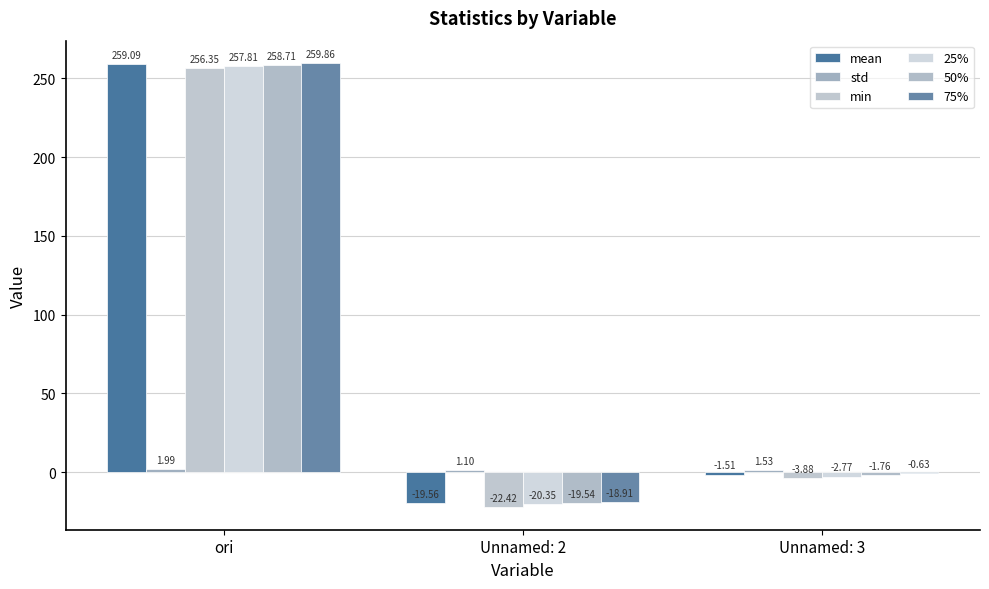

At which category is the sum across all series the highest?

ori